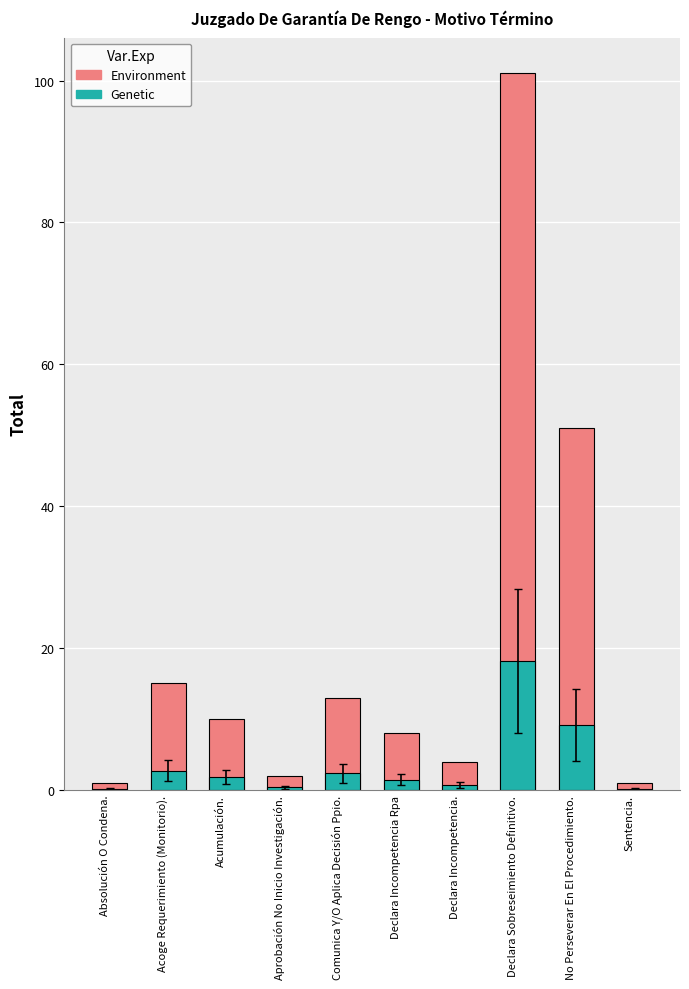

How many values in the Environment series exceed 10?

4